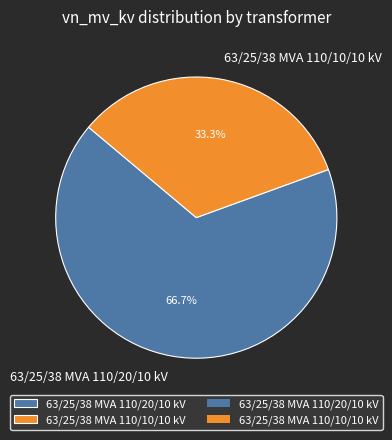

How many slices are in this pie chart?

2